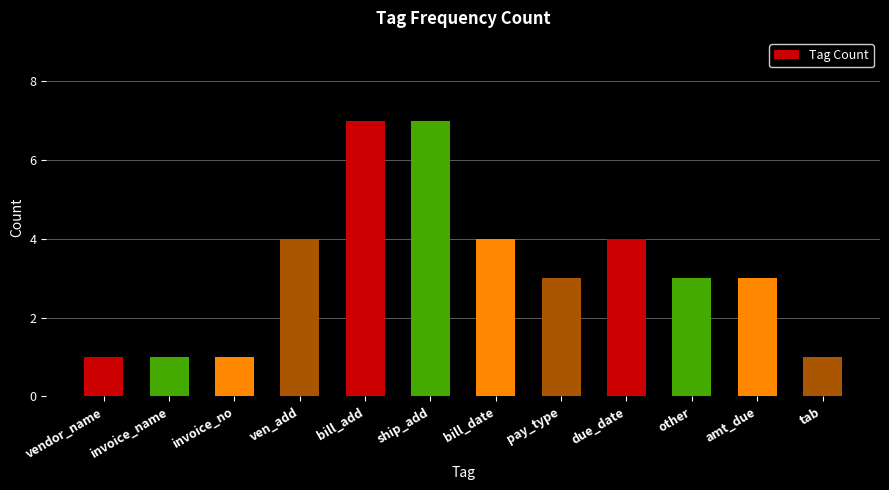

Reading left to right, transcribe all the data shown in this chart.

vendor_name=1	invoice_name=1	invoice_no=1	ven_add=4	bill_add=7	ship_add=7	bill_date=4	pay_type=3	due_date=4	other=3	amt_due=3	tab=1